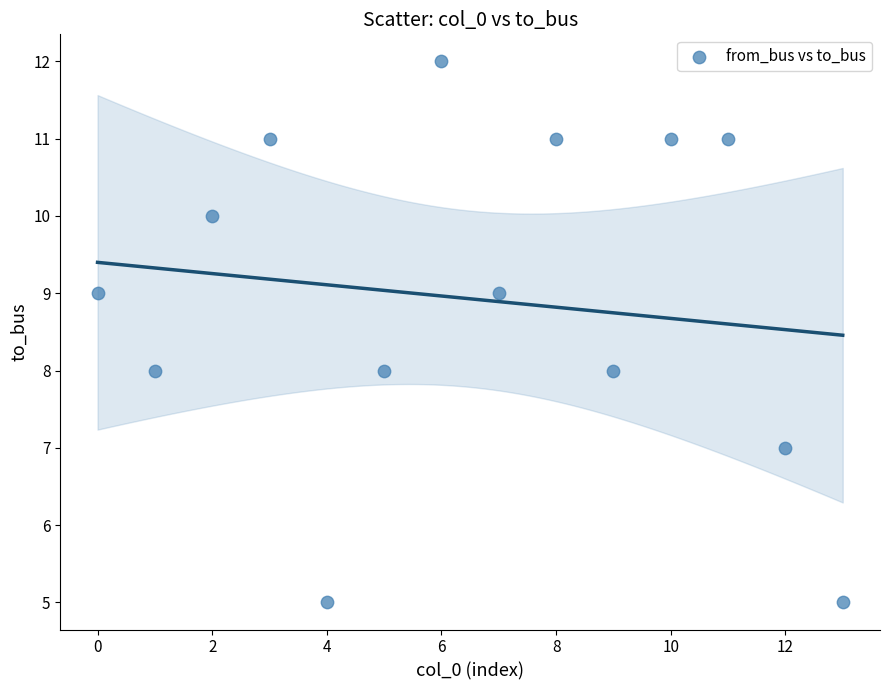

What is the range of Y values (max minus min)?

7